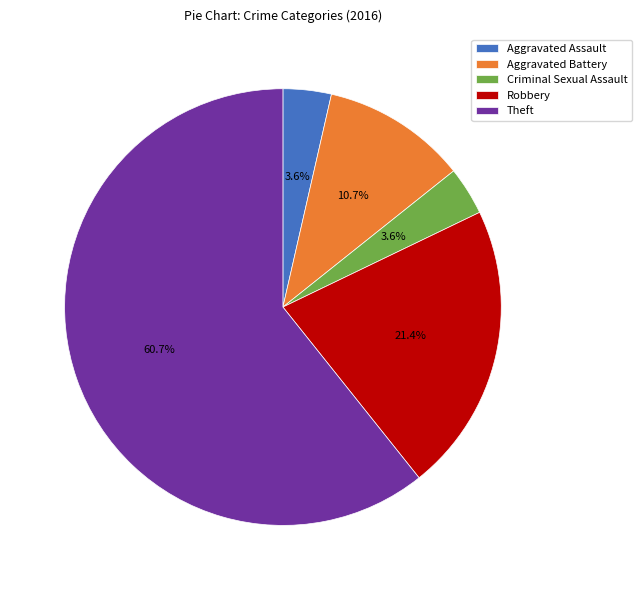

Between Robbery and Criminal Sexual Assault, which is larger?

Robbery